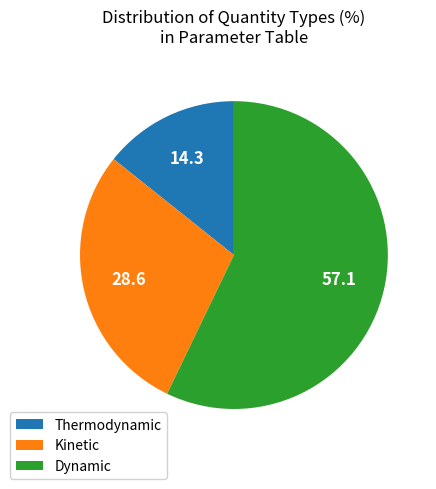

Combined, do Dynamic and Thermodynamic account for over 50%?

Yes